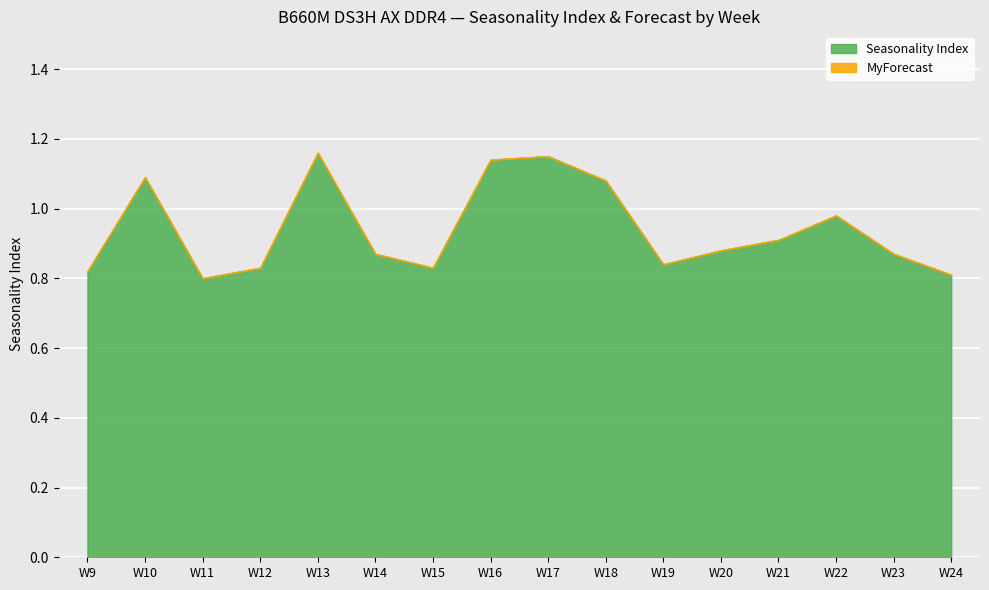

Rank the series by their average value, from lowest to highest.

MyForecast, Seasonality Index